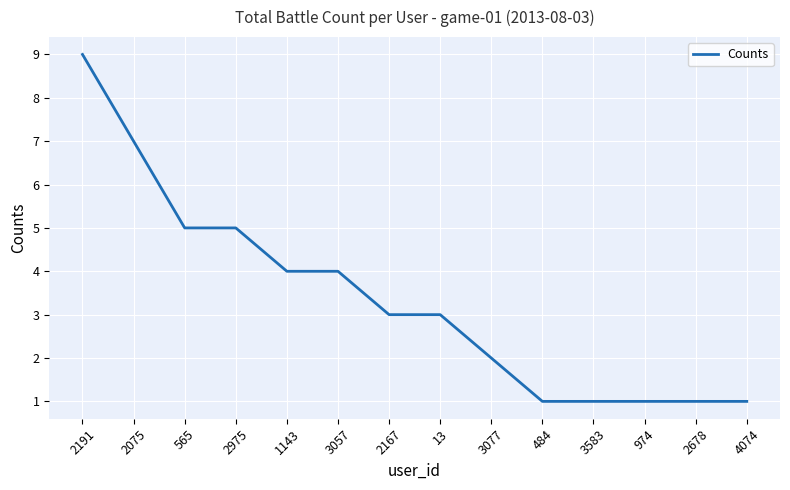

Approximately how many times larger is the value at 1143 compared to 2075?

0.6